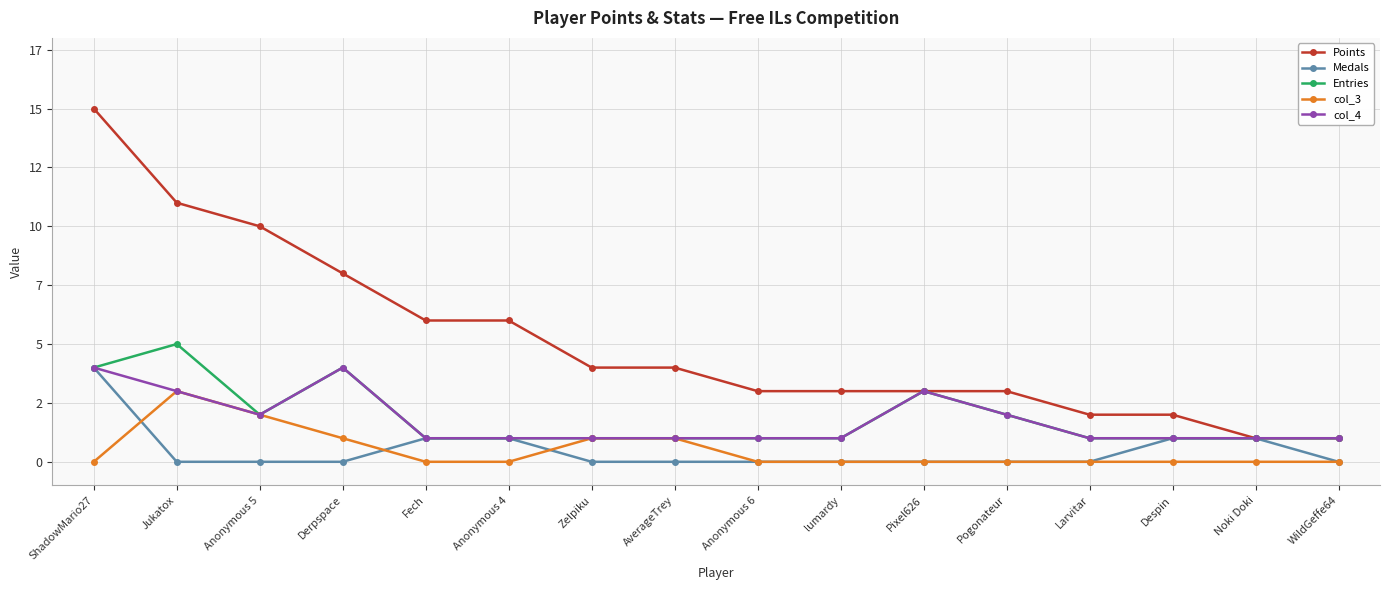

Which series has the largest total across all categories?

Points